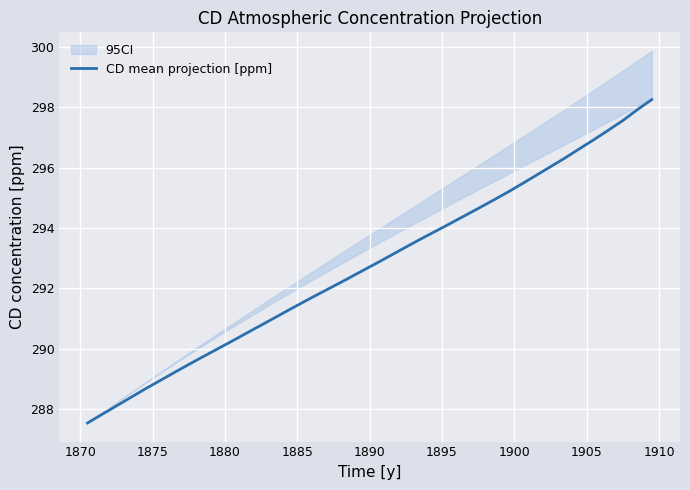

What is the lowest value of the CD mean projection [ppm] series?

287.5